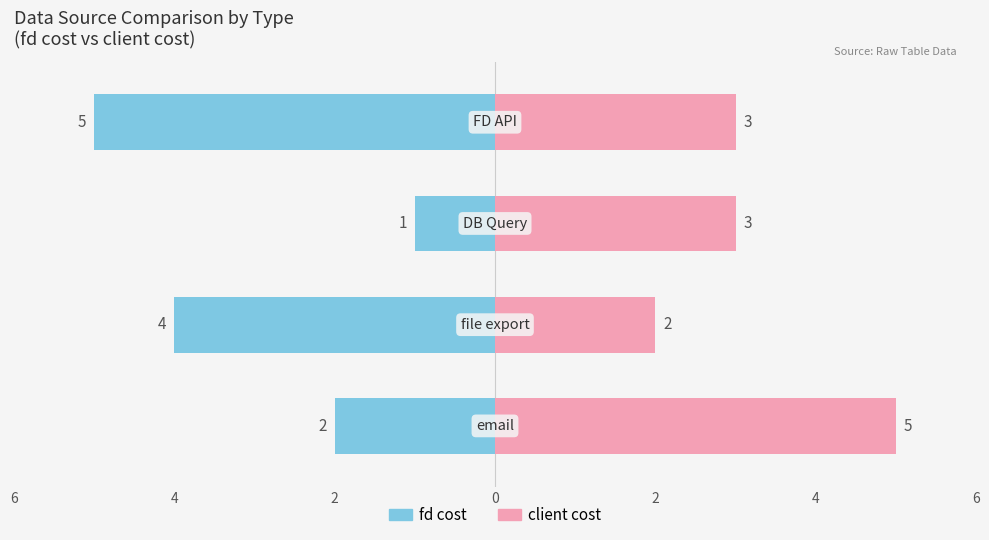

Between 2 and 6, which is larger?

2